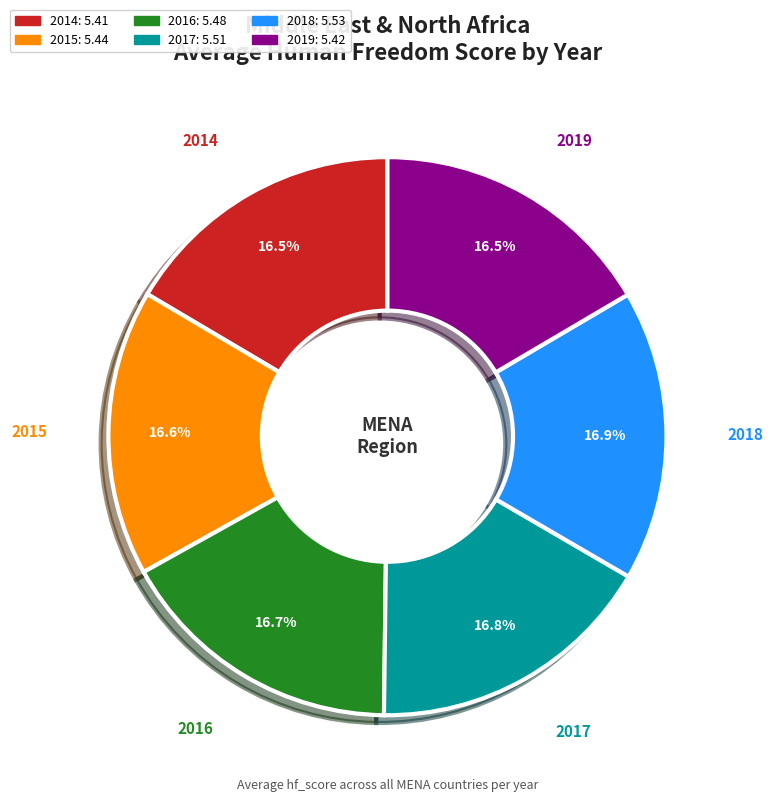

Is the sum of 2014 and 2018 greater than half?

No